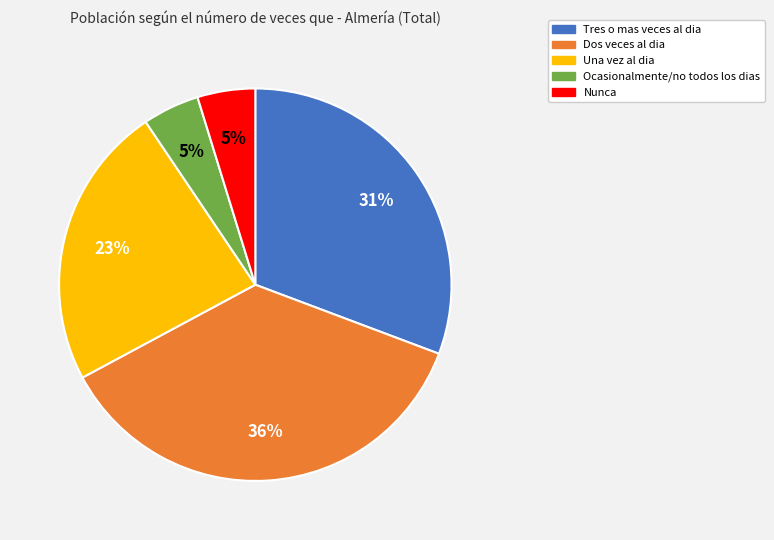

Is there any slice that represents more than half of the pie?

No